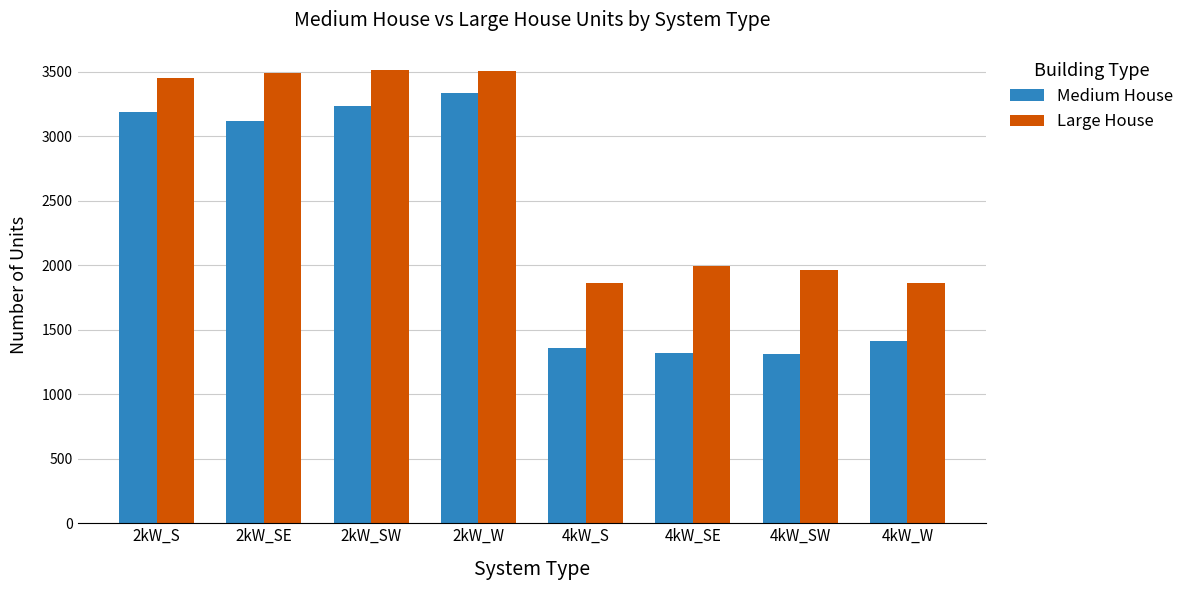

Rank the series at 4kW_S from highest to lowest value.

Large House, Medium House